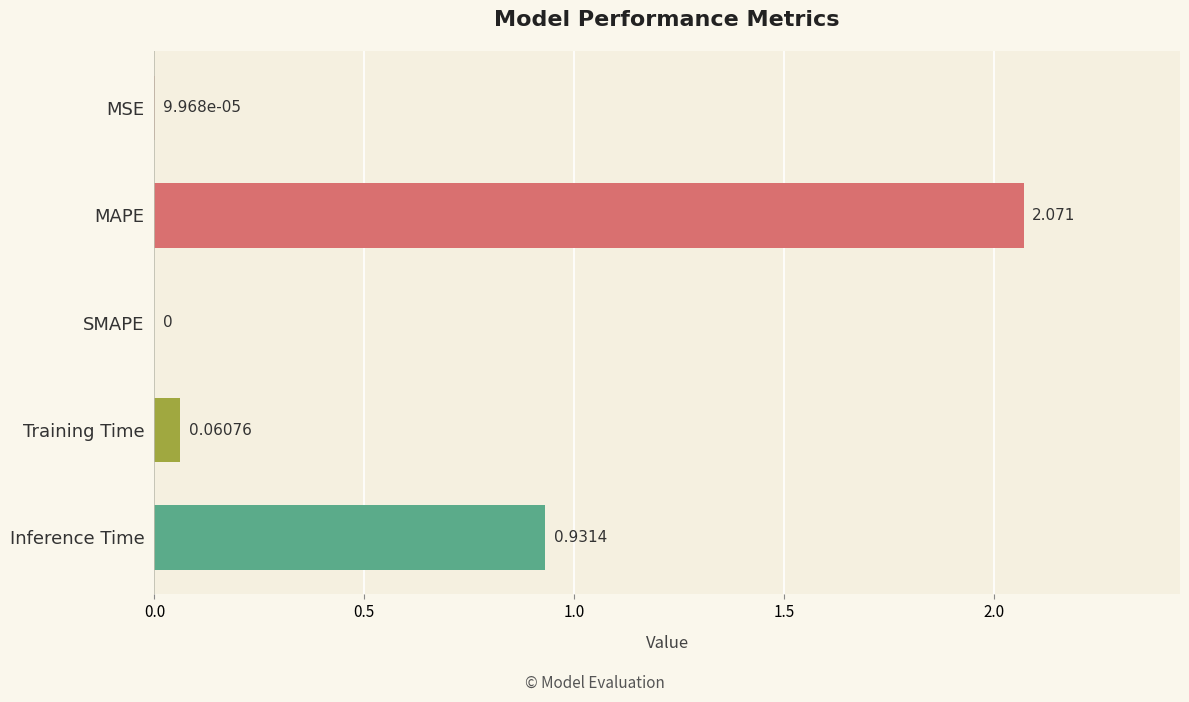

How many data points does each series have?

5